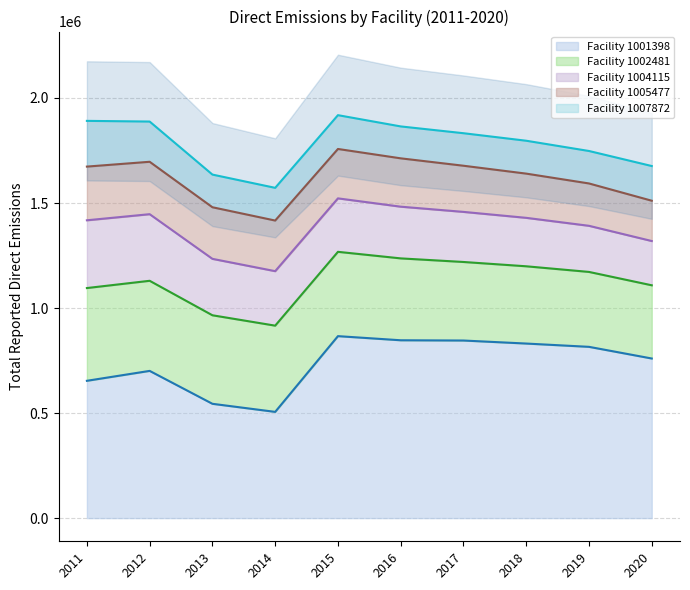

The Facility 1005477 series shows 137804.6 at 2011. True or false?

False